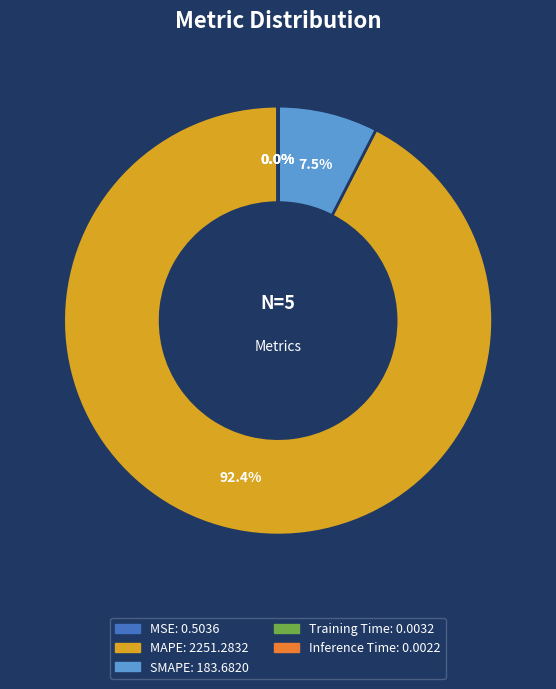

Which slice is the largest?

MAPE